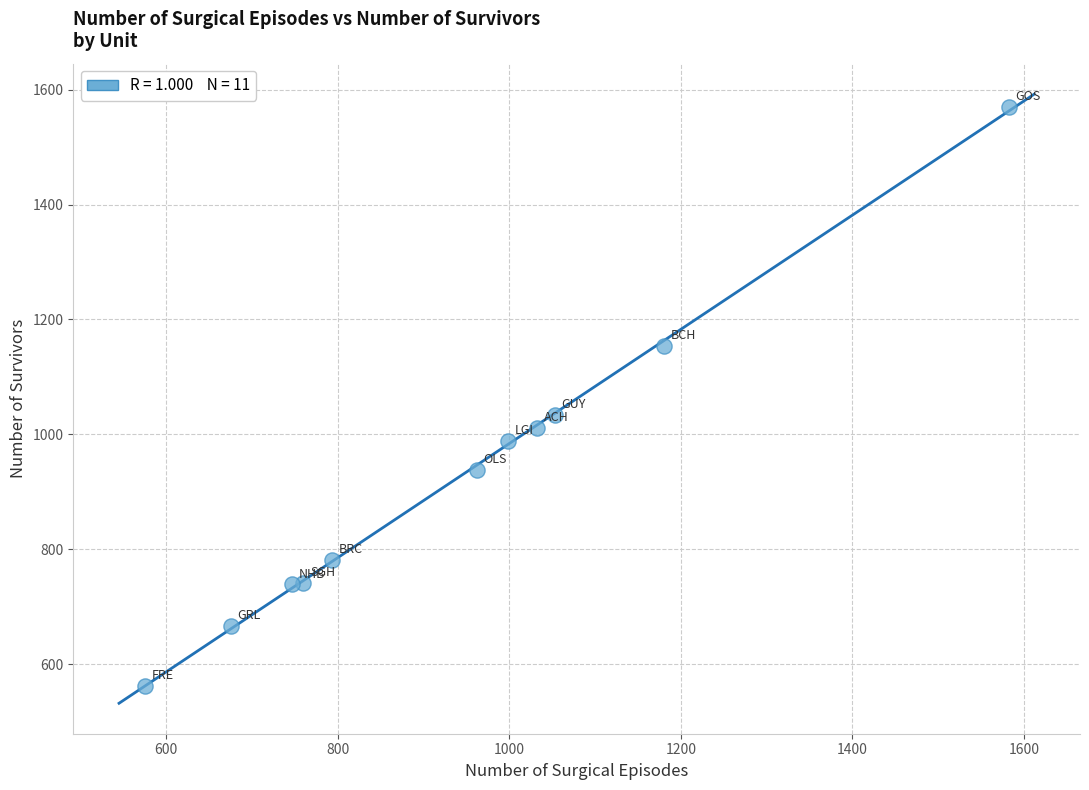

What Y value in the scatter plot is closest to 1066?

1034